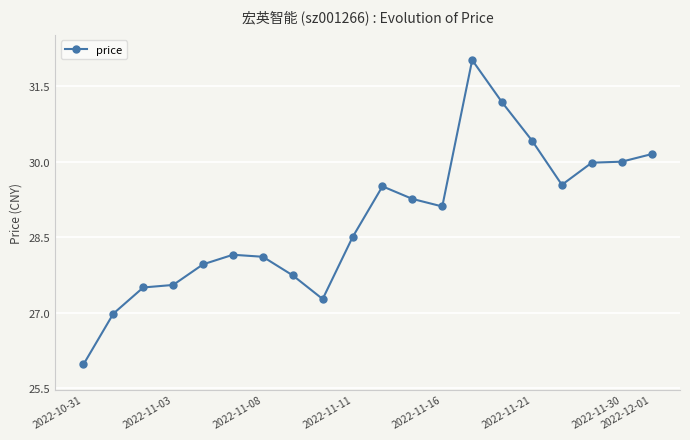

True or false: the data has more than 2 interior local peaks.

True